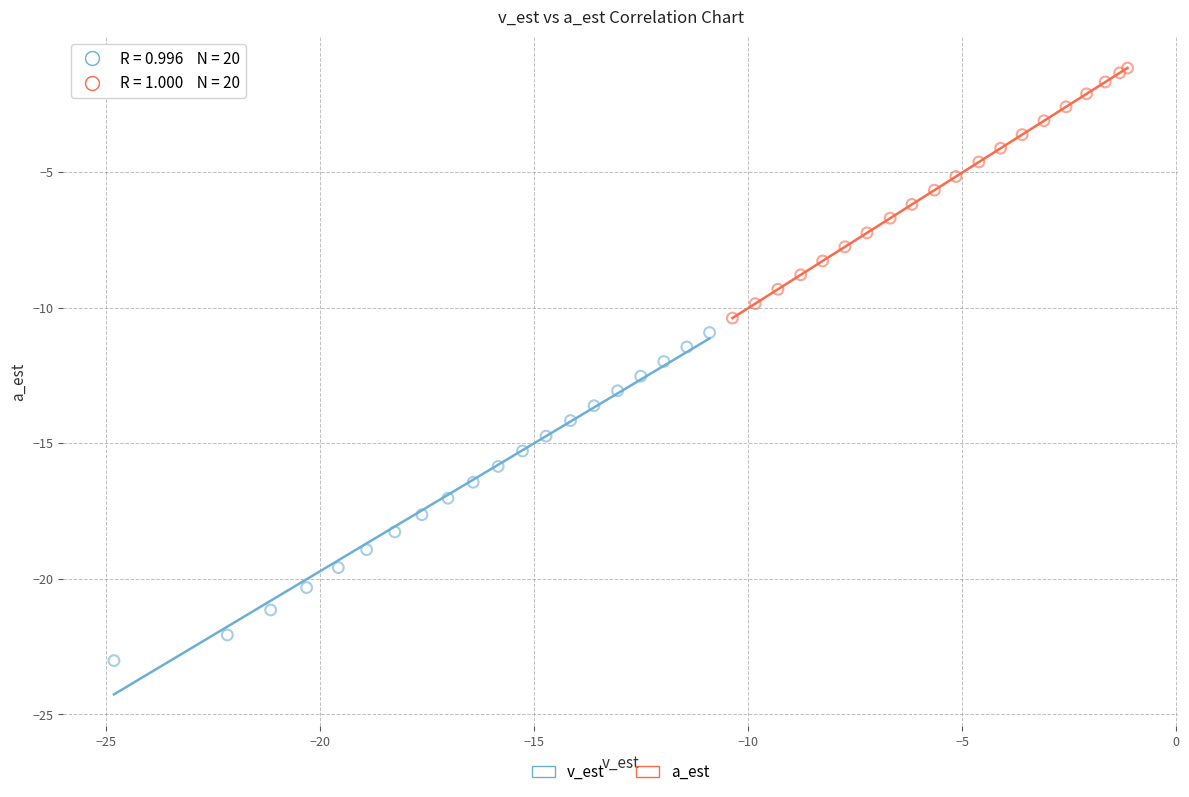

Which series contains the highest Y value?

a_est